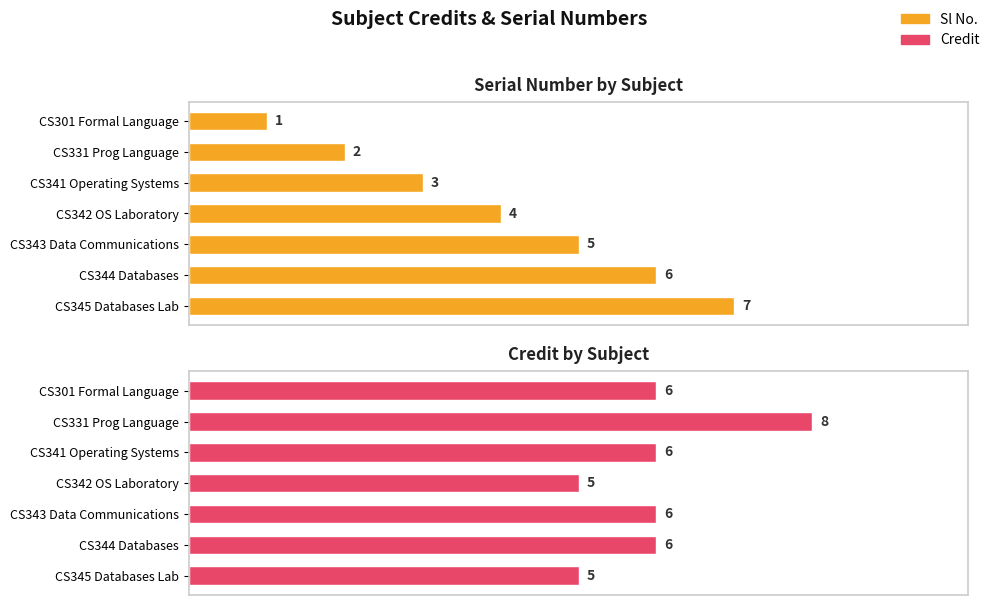

Is the value of Sl No. at CS342 OS Laboratory greater than the value of Credit at CS341 Operating Systems?

No